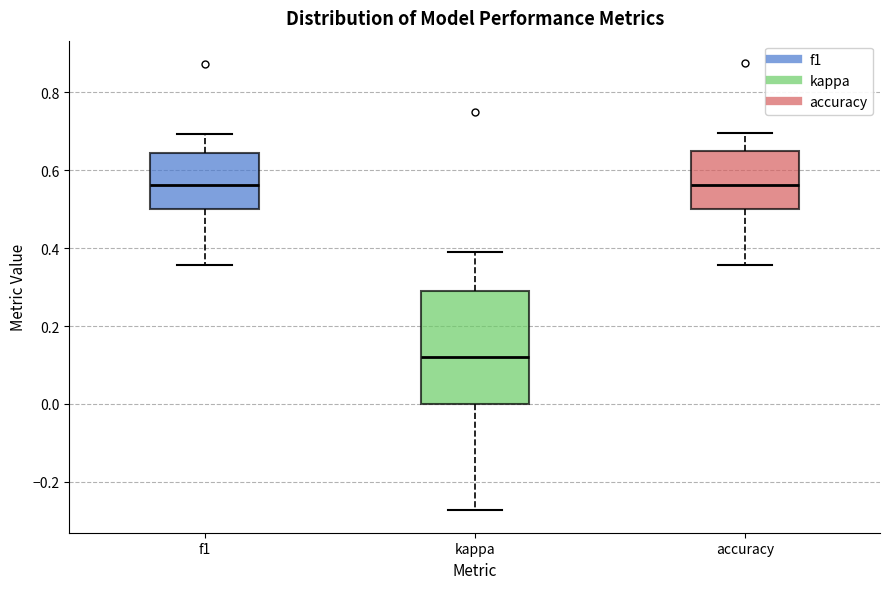

Reading left to right, transcribe this box plot: for each box, give where its median line is, the range the box spans, and where its two whiskers end, as read against the y-axis. The values are not printed on the chart, so give them approximately, as read against the axis.

f1: median 0.56, box 0.50 to 0.64, whiskers 0.36 to 0.70
kappa: median 0.12, box 0.00 to 0.30, whiskers -0.28 to 0.38
accuracy: median 0.56, box 0.50 to 0.64, whiskers 0.36 to 0.70